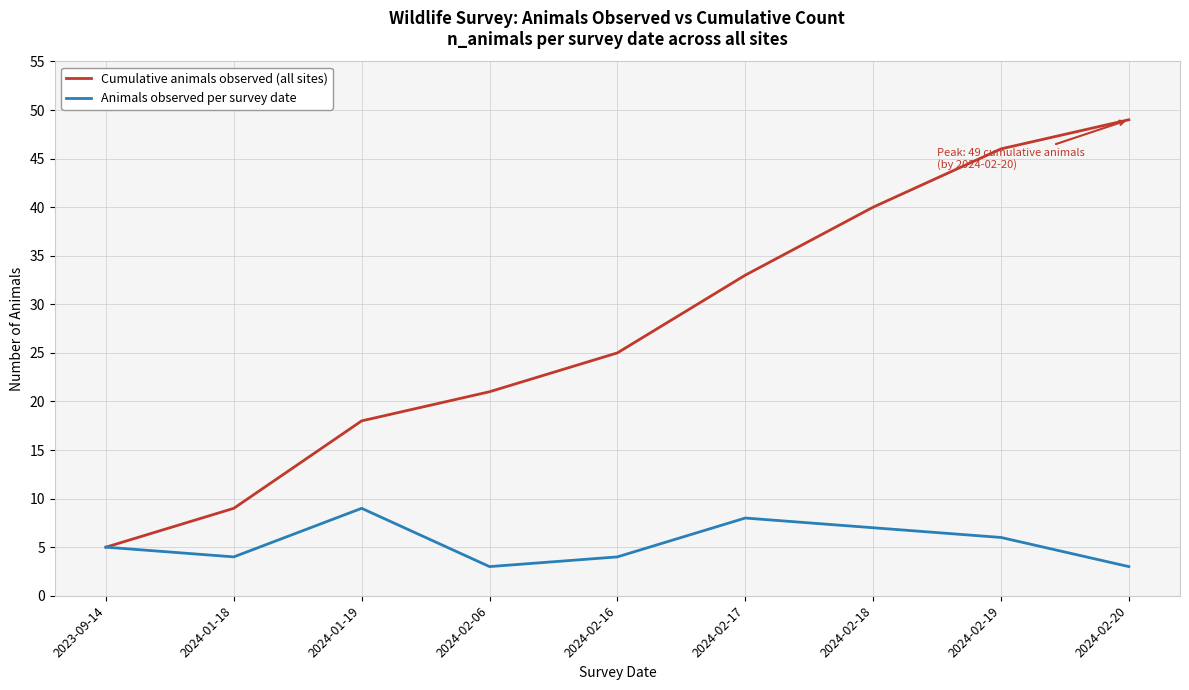

At which category does the chart reach its peak across all series?

2024-02-20